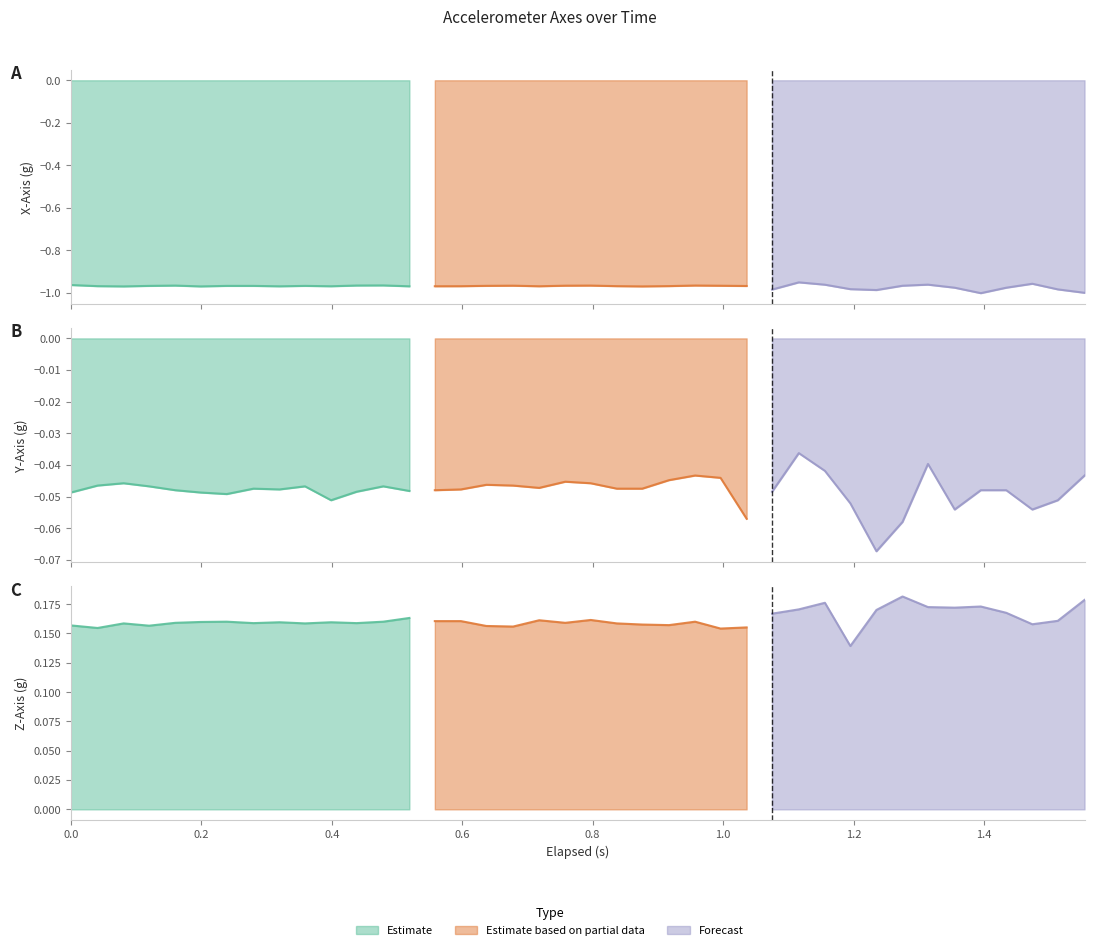

Between 13 and 18, which is larger?

18